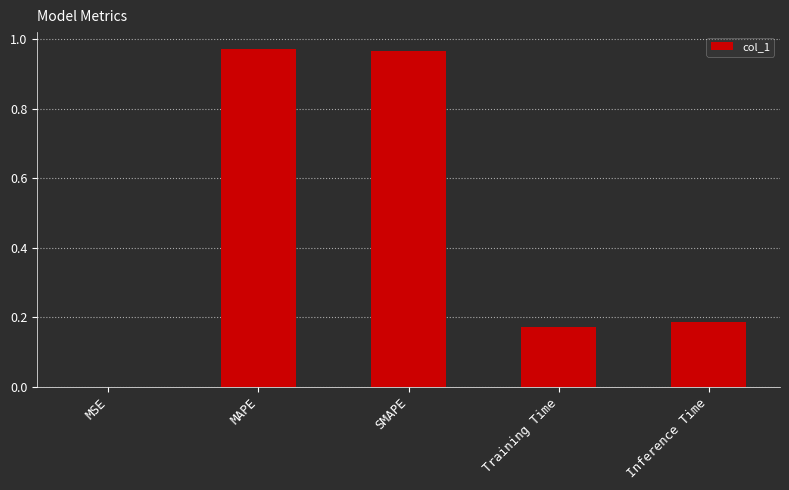

What is the sum of the values at SMAPE and Inference Time?

1.2